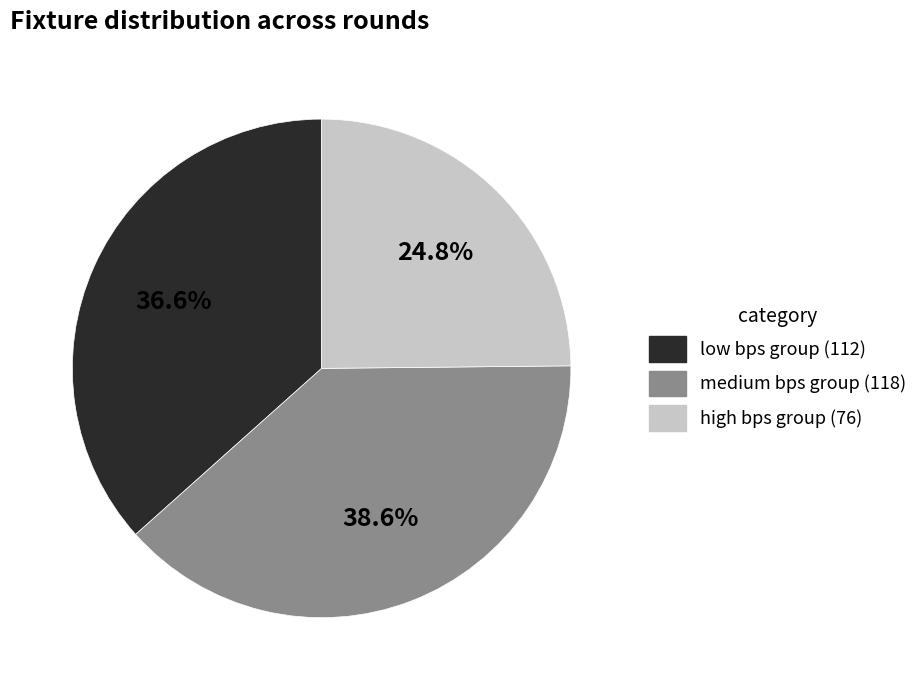

How many slices are in this pie chart?

3